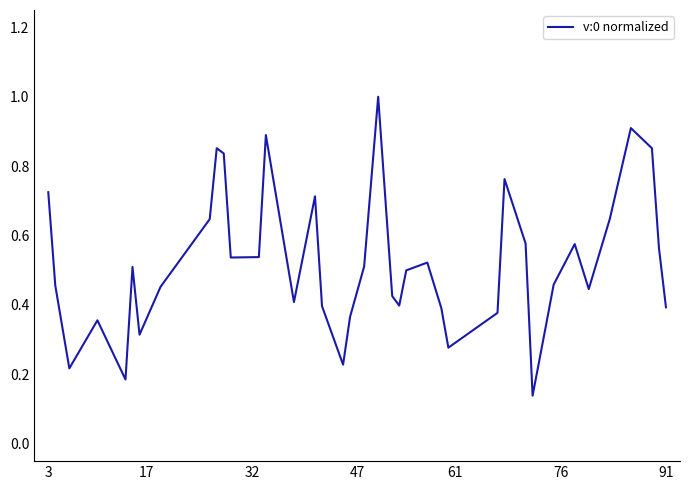

What is the greatest value displayed?

1.0